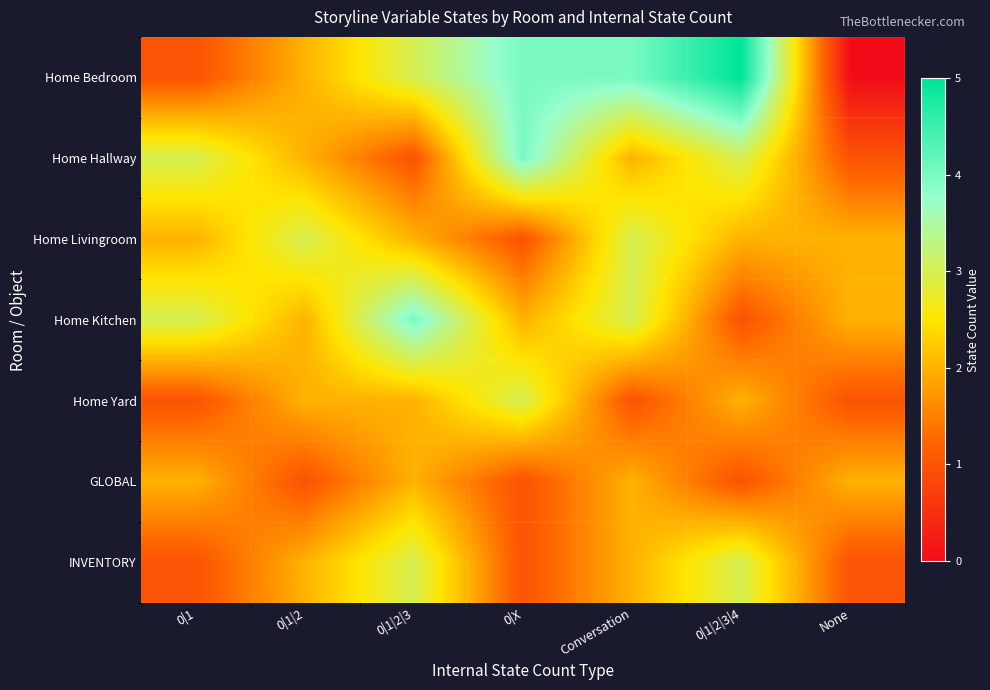

What is the spread (max minus min) of values at 0|X?

3